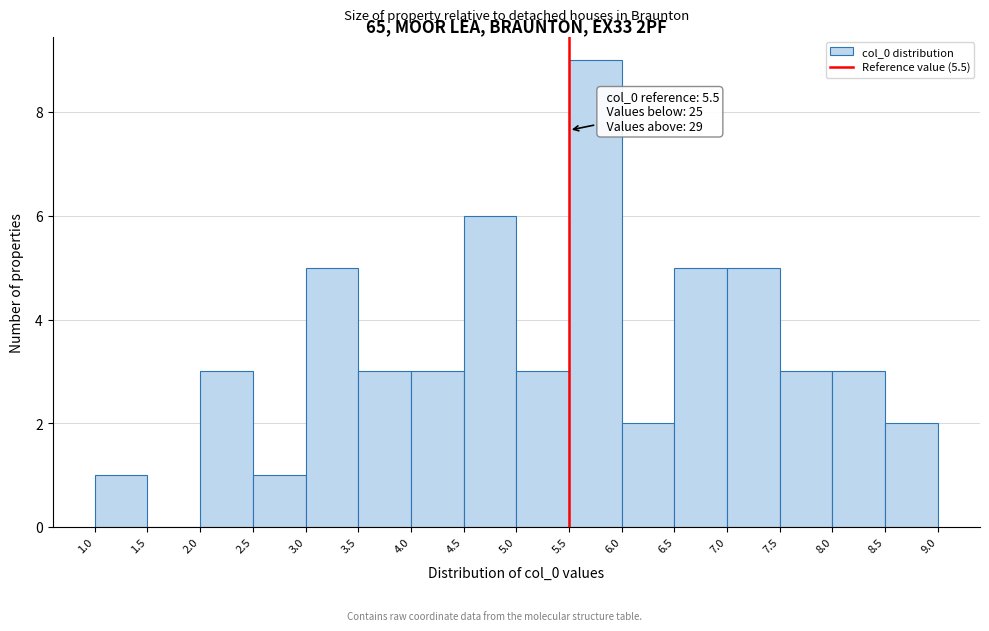

Over which range of the x-axis is the bar tallest?

5.5 to 6.0